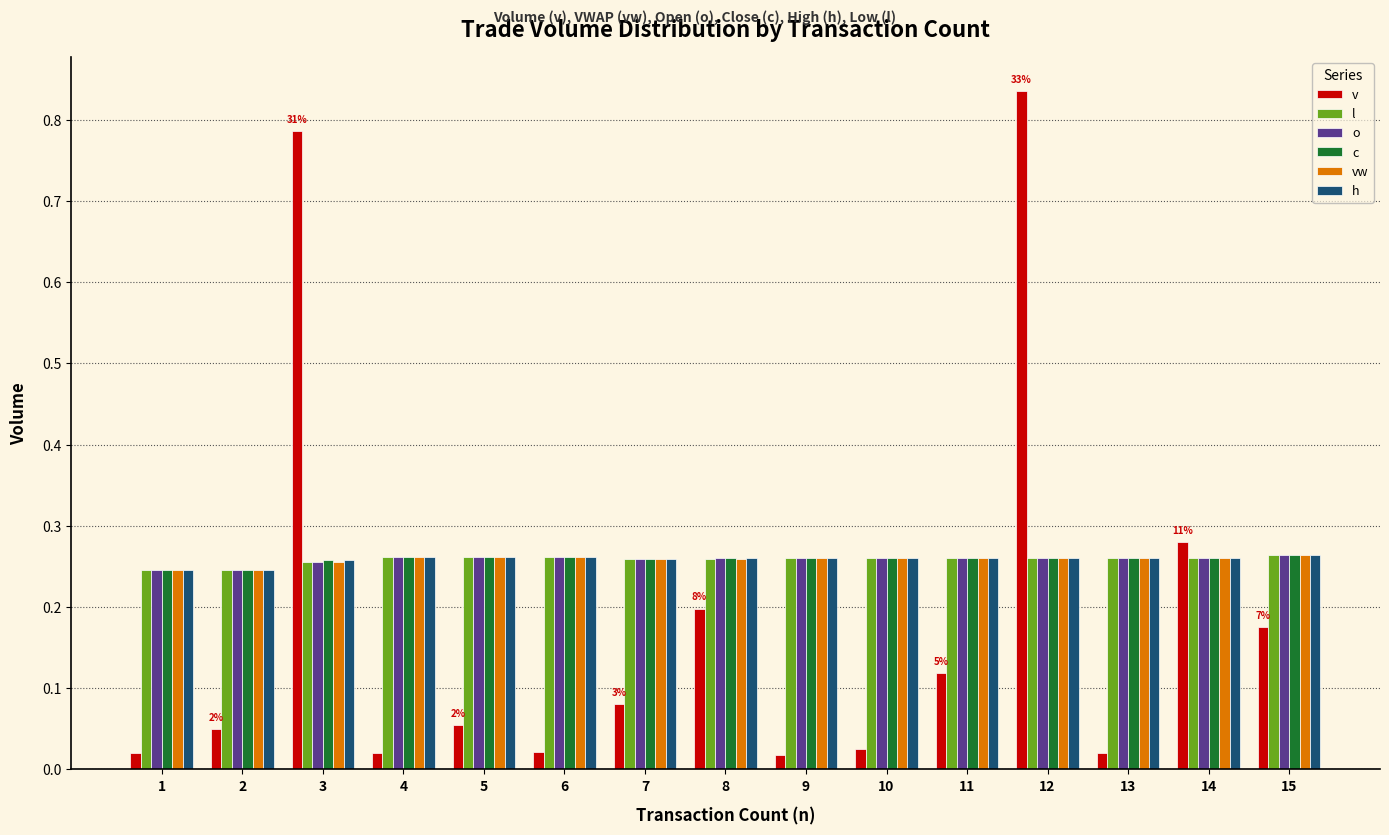

How many categories are shown in the chart?

15